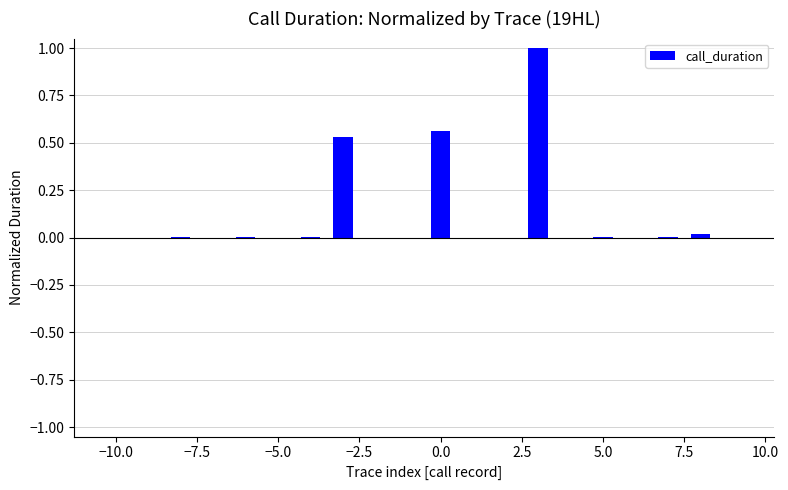

What is the sum of all values?

2.1